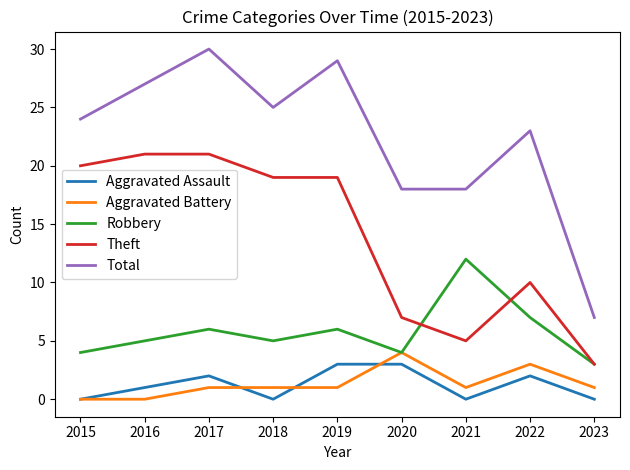

Between 2020 and 2022, which series saw the biggest shift?

Total